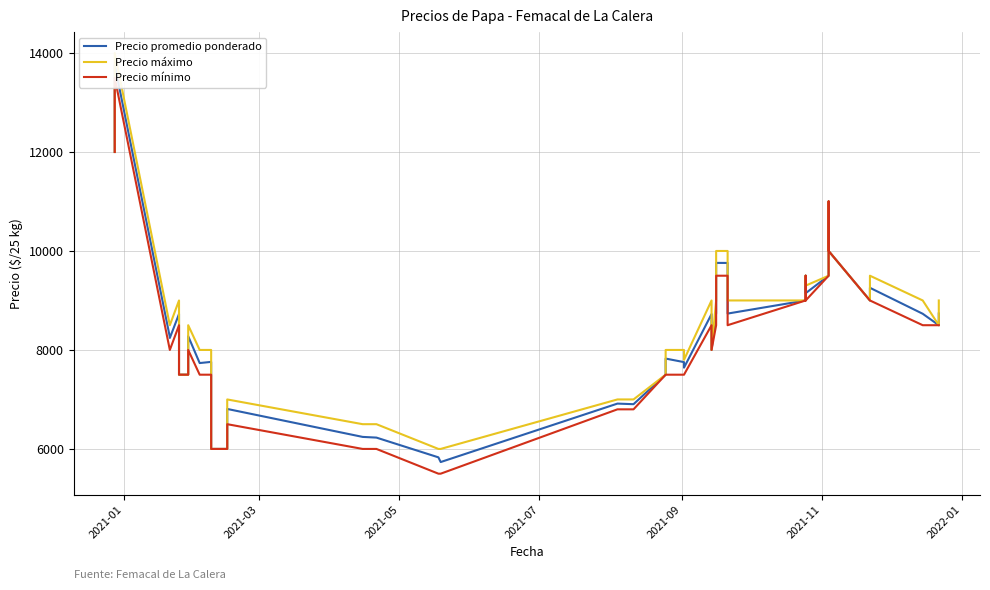

In Precio máximo, how many points are higher than both neighbors (excluding endpoints)?

8